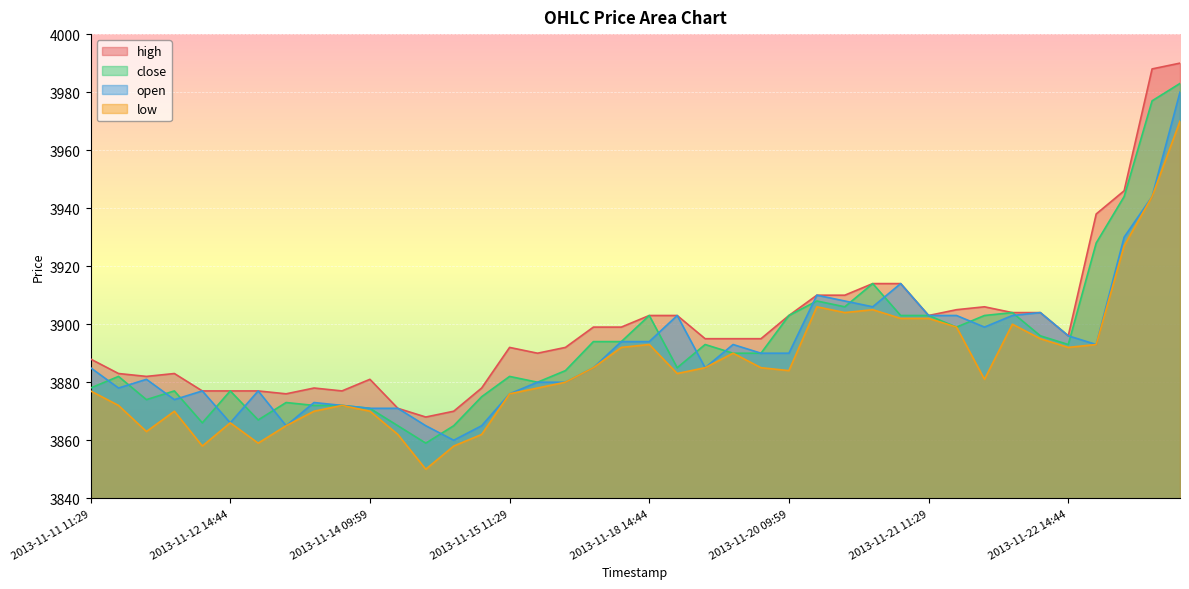

How many times do close and open cross each other?

18